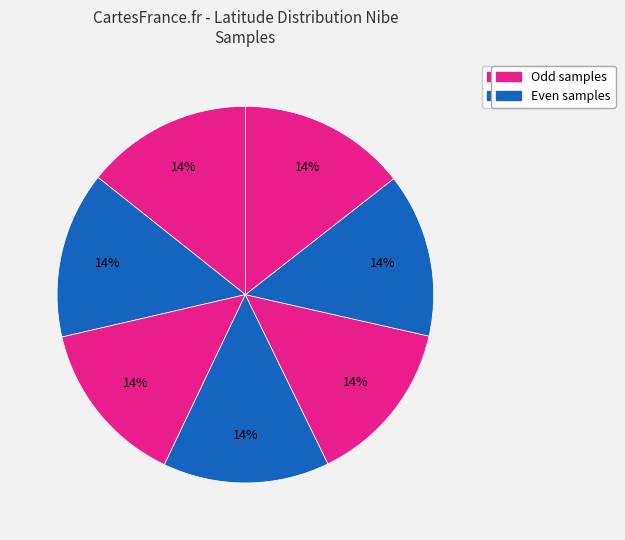

How many segments does this pie chart have?

7